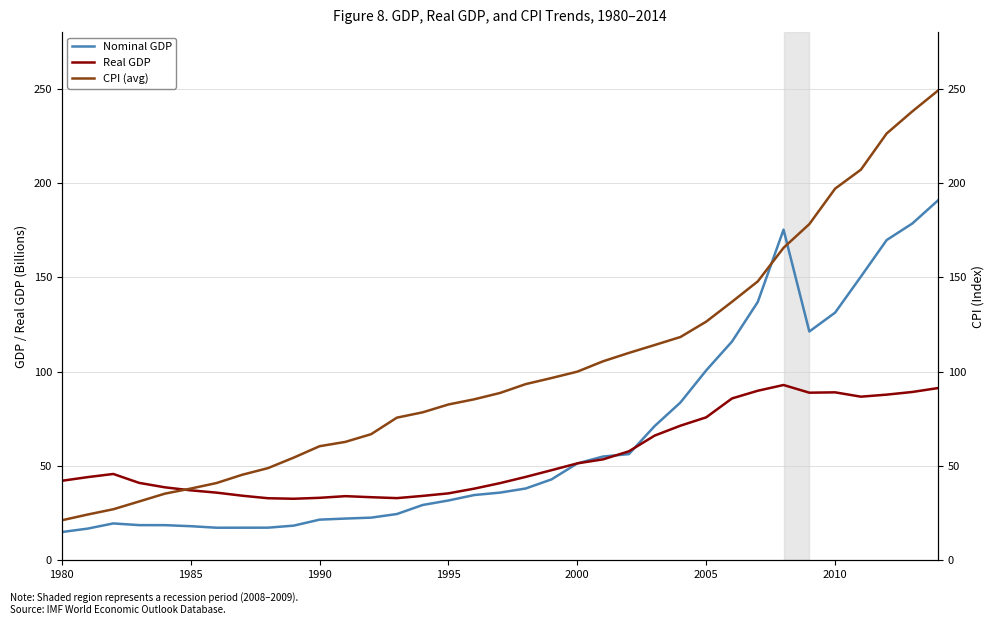

Which category has the lowest value across all series?

1980